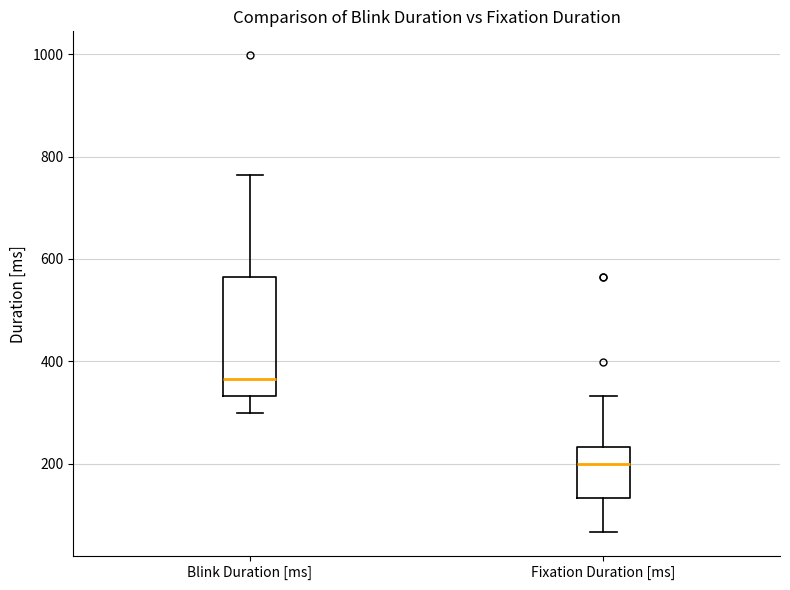

Comparing the boxes themselves (not the whiskers), which one is the tallest?

Blink Duration [ms]